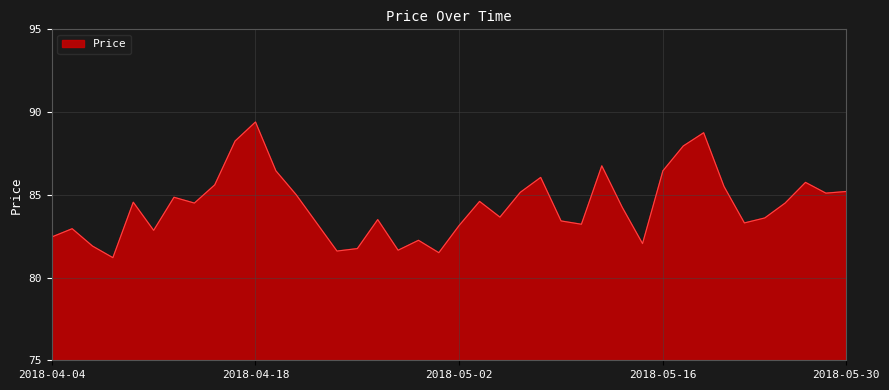

How many values exceed 84?

21